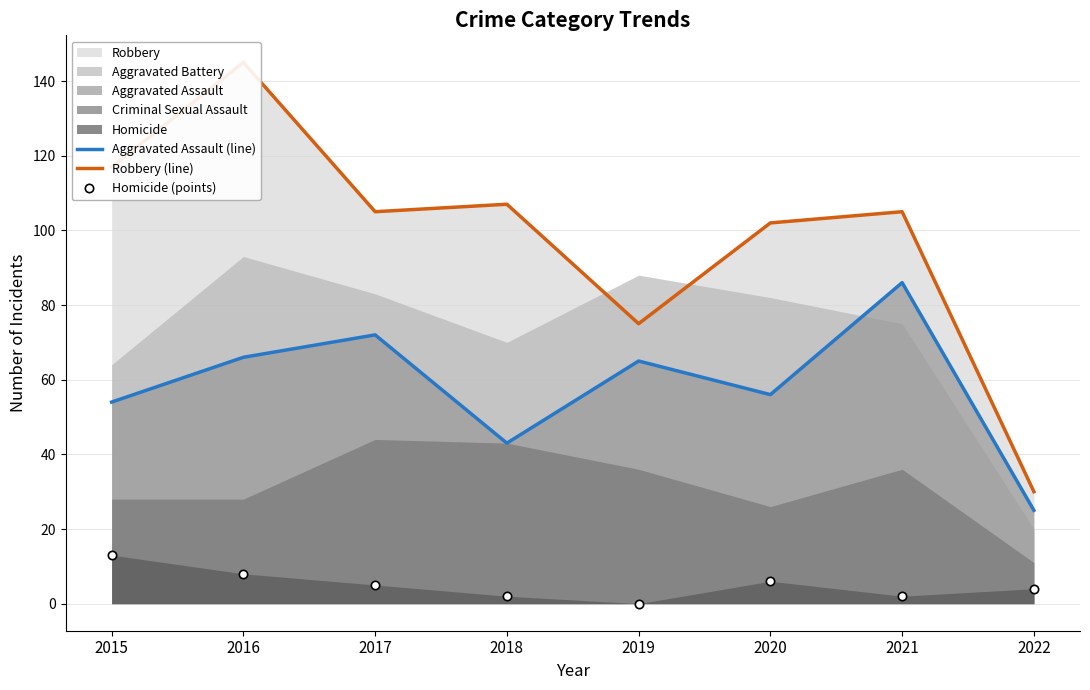

Rank the series by their maximum value, from lowest to highest.

Homicide (points), Aggravated Assault (line), Robbery (line)